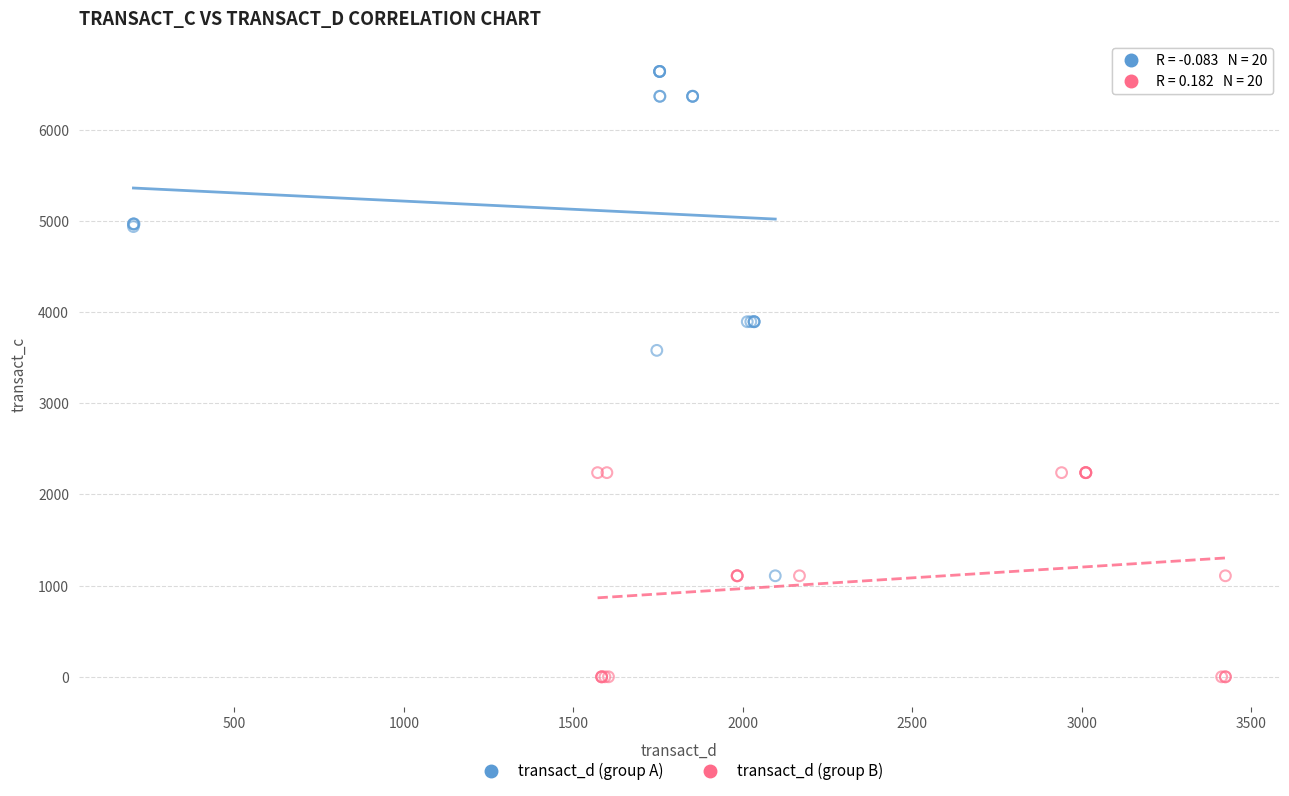

Which series contains the lowest Y value?

transact_d (group B)